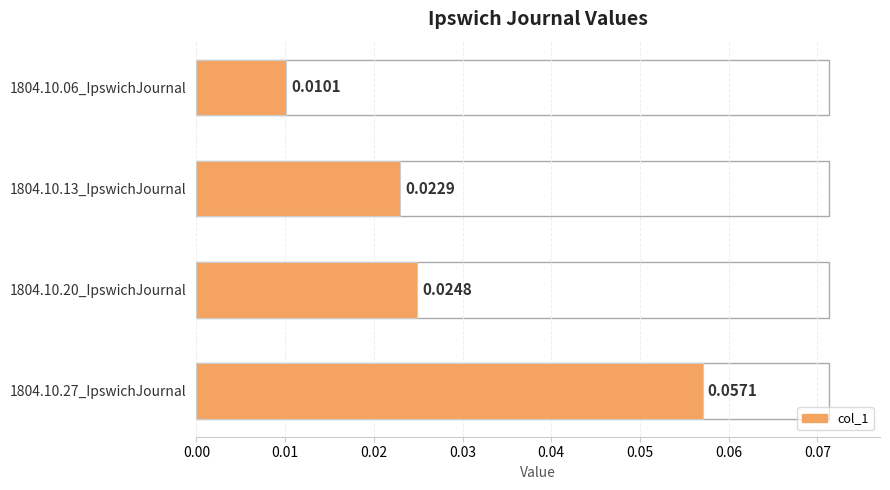

What is the maximum value shown in the chart?

0.1